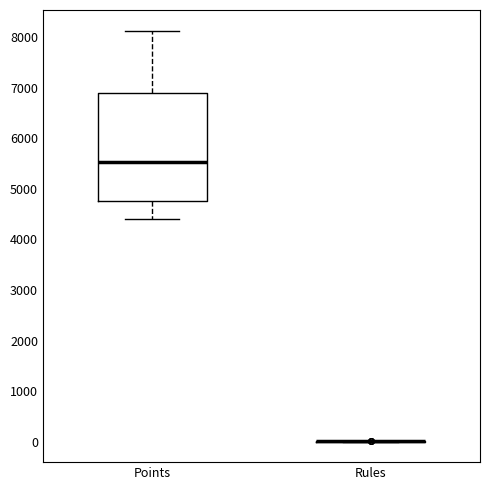

Reading left to right, transcribe this box plot: for each box, give where its median line is, the range the box spans, and where its two whiskers end, as read against the y-axis. The values are not printed on the chart, so give them approximately, as read against the axis.

Points: median 5500, box 4800 to 6900, whiskers 4400 to 8100
Rules: box collapsed to a line at 0, whiskers 0 to 0